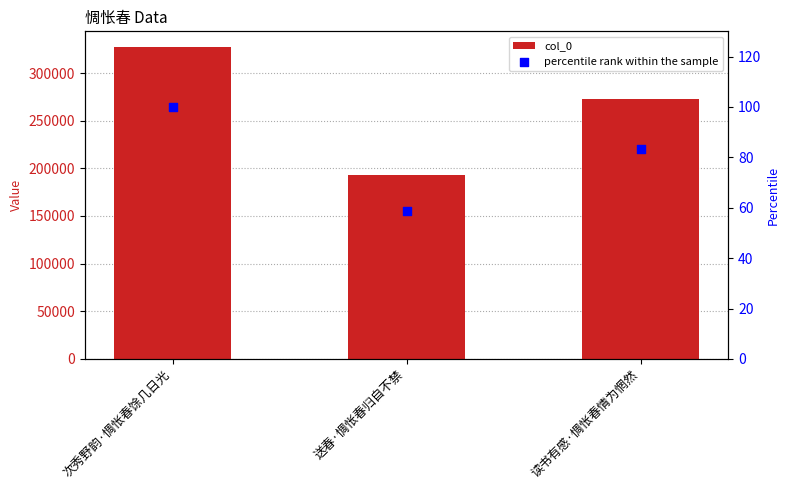

Which series has the widest spread of Y values?

col_0